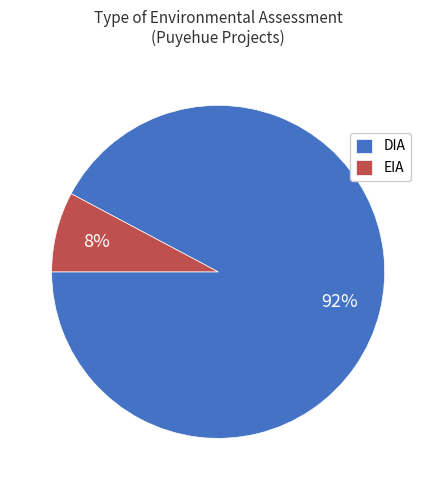

Which slice is the largest?

DIA